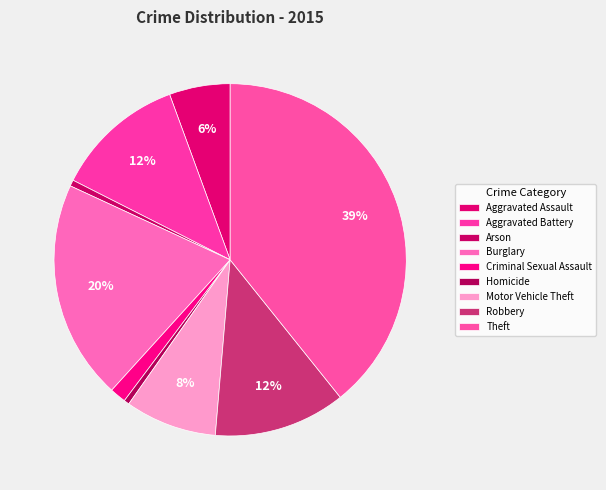

Is there any slice that represents more than half of the pie?

No